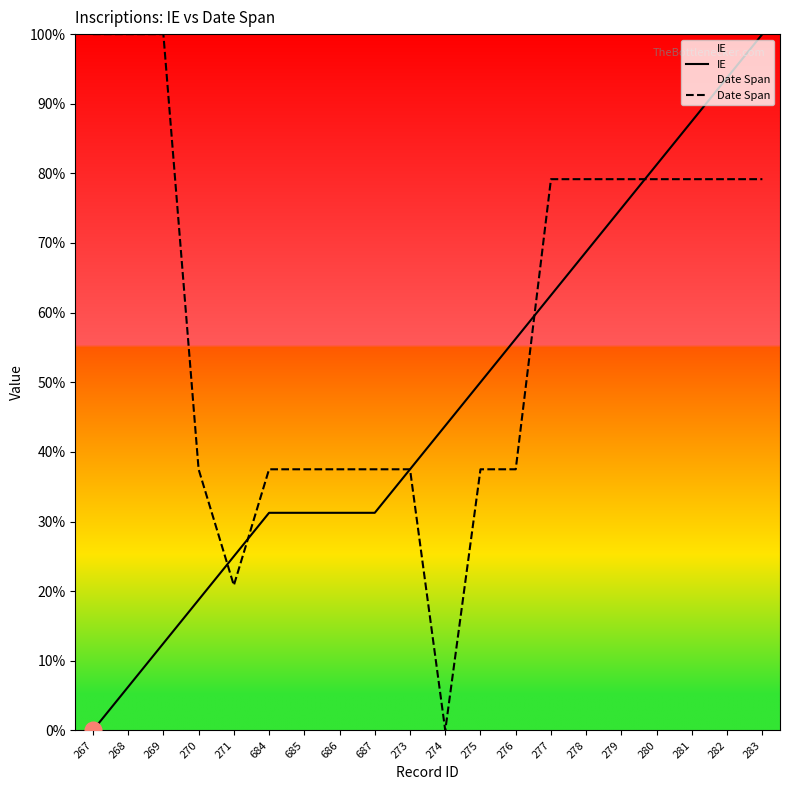

Reading right to left, list all the values displayed in this chart.

IE: 283=100.0	282=93.8	281=87.5	280=81.2	279=75.0	278=68.8	277=62.5	276=56.2	275=50.0	274=43.8	273=37.5	687=31.2	686=31.2	685=31.2	684=31.2	271=25.0	270=18.8	269=12.5	268=6.2	267=0.0
Date Span: 283=79.2	282=79.2	281=79.2	280=79.2	279=79.2	278=79.2	277=79.2	276=37.5	275=37.5	274=0.0	273=37.5	687=37.5	686=37.5	685=37.5	684=37.5	271=20.8	270=37.5	269=100.0	268=100.0	267=100.0